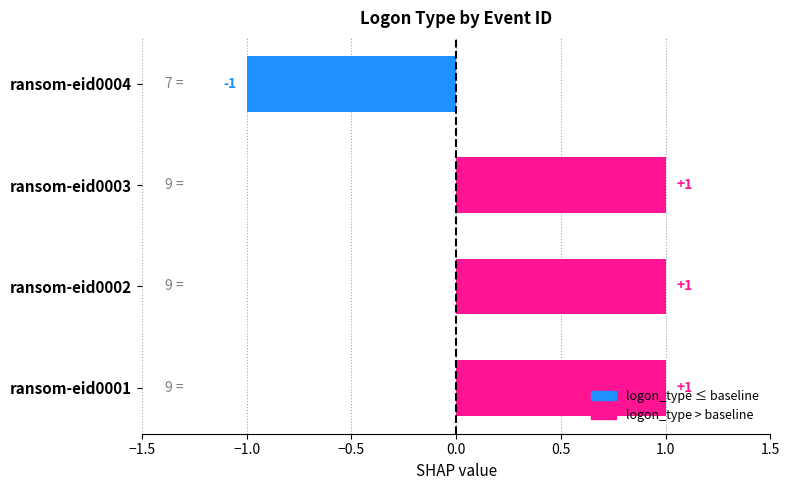

Count the values in the range 1 to 2.

3